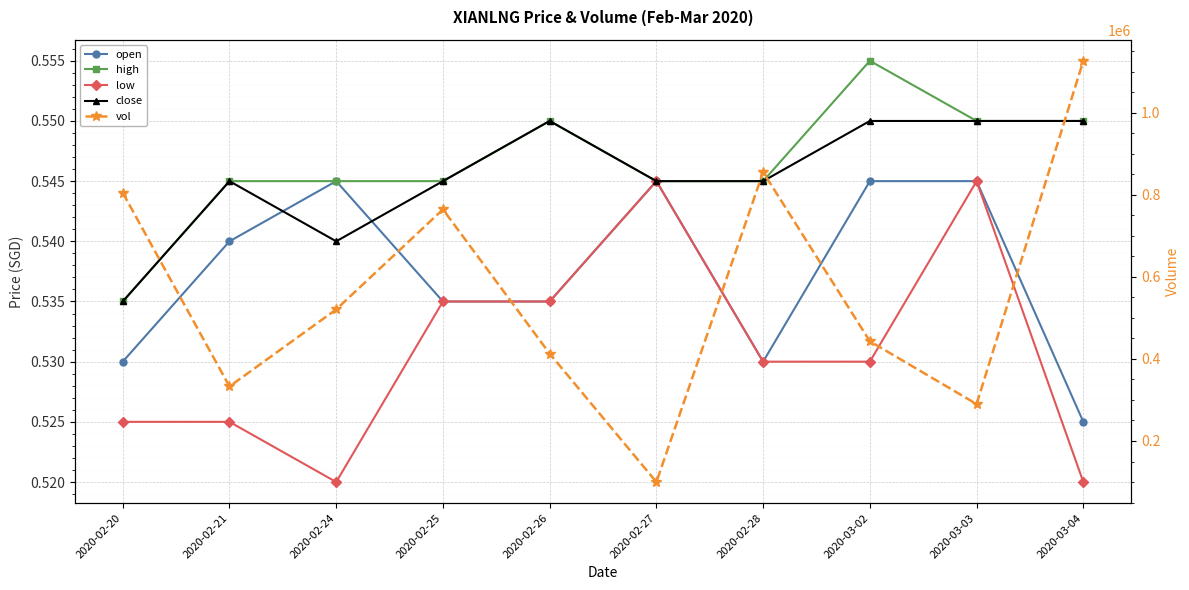

Reading left to right, transcribe all the data shown in this chart.

open: 2020-02-20=0.5	2020-02-21=0.5	2020-02-24=0.5	2020-02-25=0.5	2020-02-26=0.5	2020-02-27=0.5	2020-02-28=0.5	2020-03-02=0.5	2020-03-03=0.5	2020-03-04=0.5
high: 2020-02-20=0.5	2020-02-21=0.5	2020-02-24=0.5	2020-02-25=0.5	2020-02-26=0.6	2020-02-27=0.5	2020-02-28=0.5	2020-03-02=0.6	2020-03-03=0.6	2020-03-04=0.6
low: 2020-02-20=0.5	2020-02-21=0.5	2020-02-24=0.5	2020-02-25=0.5	2020-02-26=0.5	2020-02-27=0.5	2020-02-28=0.5	2020-03-02=0.5	2020-03-03=0.5	2020-03-04=0.5
close: 2020-02-20=0.5	2020-02-21=0.5	2020-02-24=0.5	2020-02-25=0.5	2020-02-26=0.6	2020-02-27=0.5	2020-02-28=0.5	2020-03-02=0.6	2020-03-03=0.6	2020-03-04=0.6
vol: 2020-02-20=805000.0	2020-02-21=333000.0	2020-02-24=520700.0	2020-02-25=764500.0	2020-02-26=413000.0	2020-02-27=100000.0	2020-02-28=855500.0	2020-03-02=443100.0	2020-03-03=290000.0	2020-03-04=1126800.0